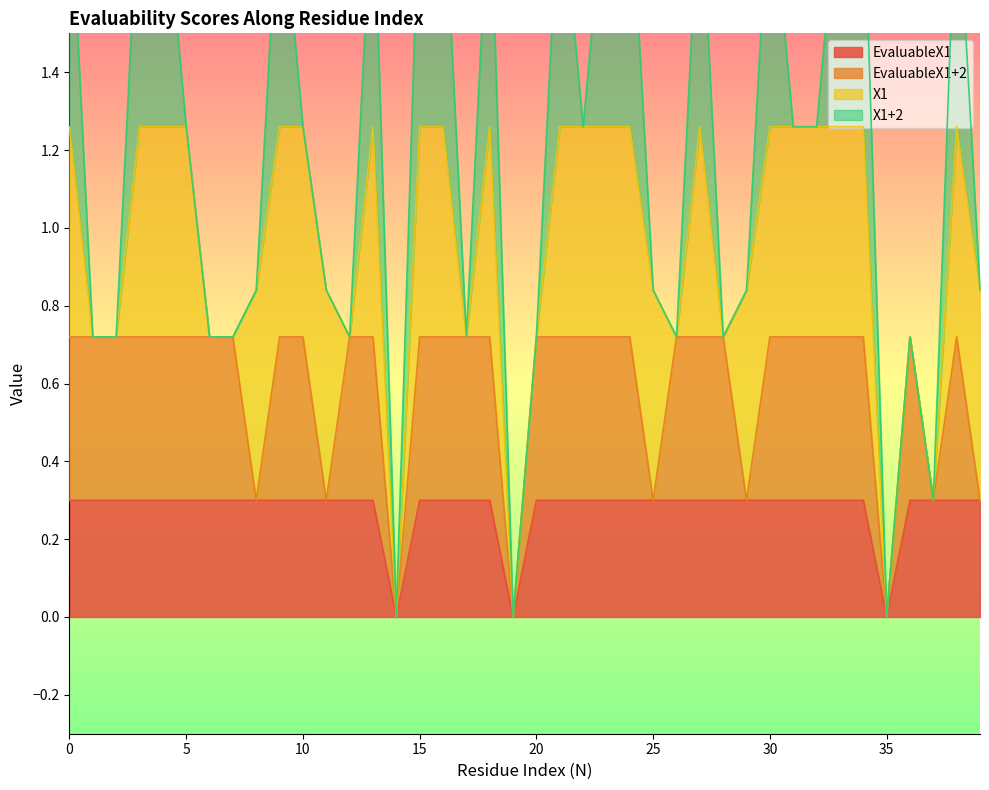

Reading right to left, list all the values displayed in this chart.

EvaluableX1: 39=1	38=1	37=1	36=1	35=0	34=1	33=1	32=1	31=1	30=1	29=1	28=1	27=1	26=1	25=1	24=1	23=1	22=1	21=1	20=1	19=0	18=1	17=1	16=1	15=1	14=0	13=1	12=1	11=1	10=1	9=1	8=1	7=1	6=1	5=1	4=1	3=1	2=1	1=1	0=1
EvaluableX1+2: 39=0	38=1	37=0	36=1	35=0	34=1	33=1	32=1	31=1	30=1	29=0	28=1	27=1	26=1	25=0	24=1	23=1	22=1	21=1	20=1	19=0	18=1	17=1	16=1	15=1	14=0	13=1	12=1	11=0	10=1	9=1	8=0	7=1	6=1	5=1	4=1	3=1	2=1	1=1	0=1
X1: 39=1	38=1	37=0	36=0	35=0	34=1	33=1	32=1	31=1	30=1	29=1	28=0	27=1	26=0	25=1	24=1	23=1	22=1	21=1	20=0	19=0	18=1	17=0	16=1	15=1	14=0	13=1	12=0	11=1	10=1	9=1	8=1	7=0	6=0	5=1	4=1	3=1	2=0	1=0	0=1
X1+2: 39=0	38=1	37=0	36=0	35=0	34=1	33=1	32=0	31=0	30=1	29=0	28=0	27=1	26=0	25=0	24=1	23=1	22=0	21=1	20=0	19=0	18=1	17=0	16=1	15=1	14=0	13=1	12=0	11=0	10=0	9=1	8=0	7=0	6=0	5=0	4=1	3=1	2=0	1=0	0=1